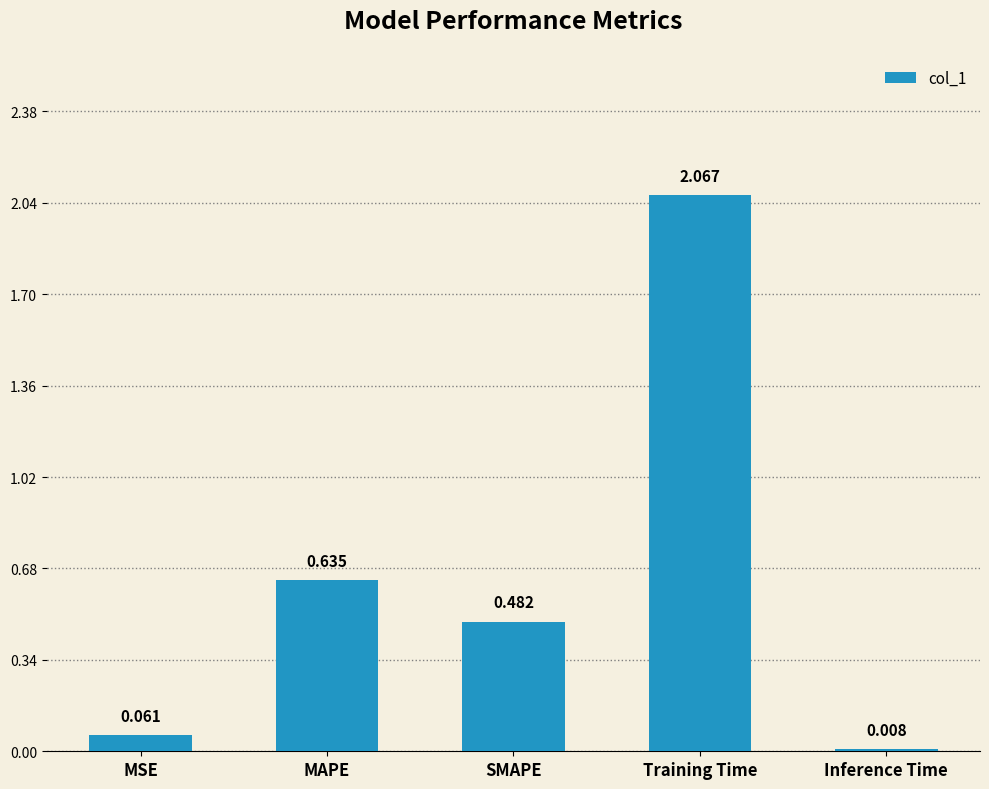

What is the difference between the values at MSE and SMAPE?

0.4